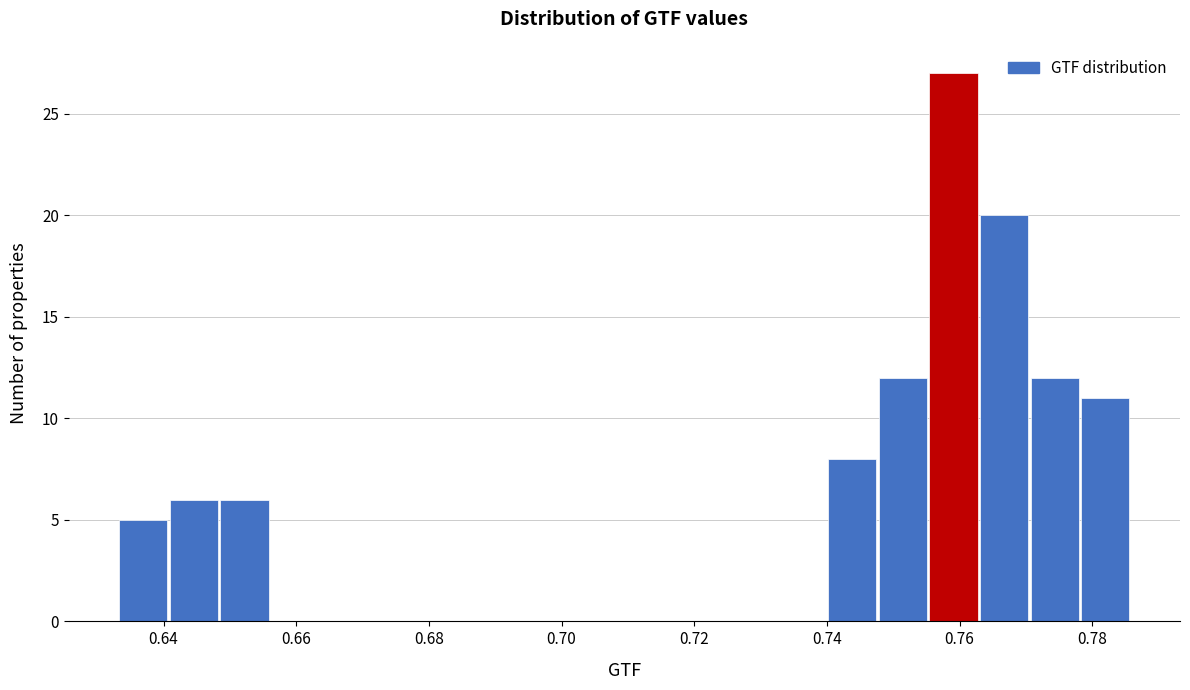

Read against the x-axis, roughly where is the centre of the tallest bar?

0.760